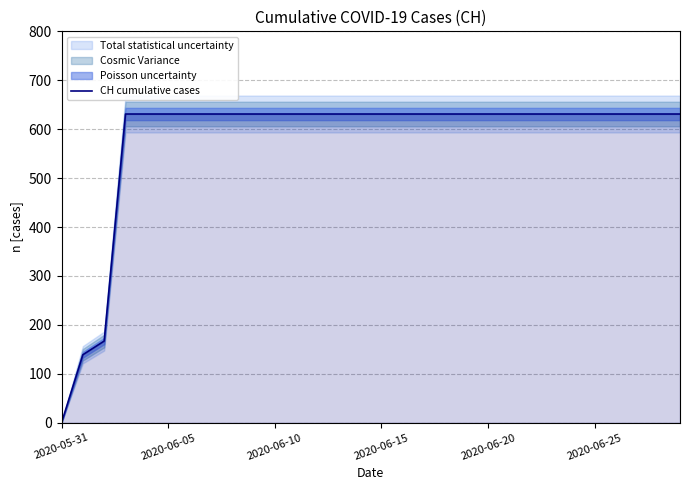

Which category has the lowest value in the CH cumulative cases series?

2020-05-31